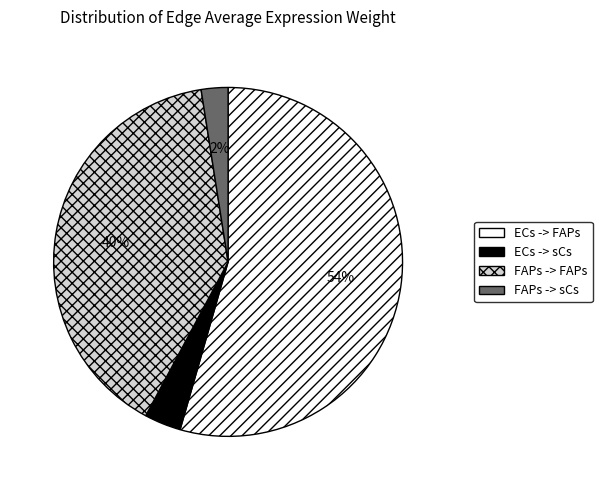

Which has a higher value, FAPs -> FAPs or ECs -> sCs?

FAPs -> FAPs